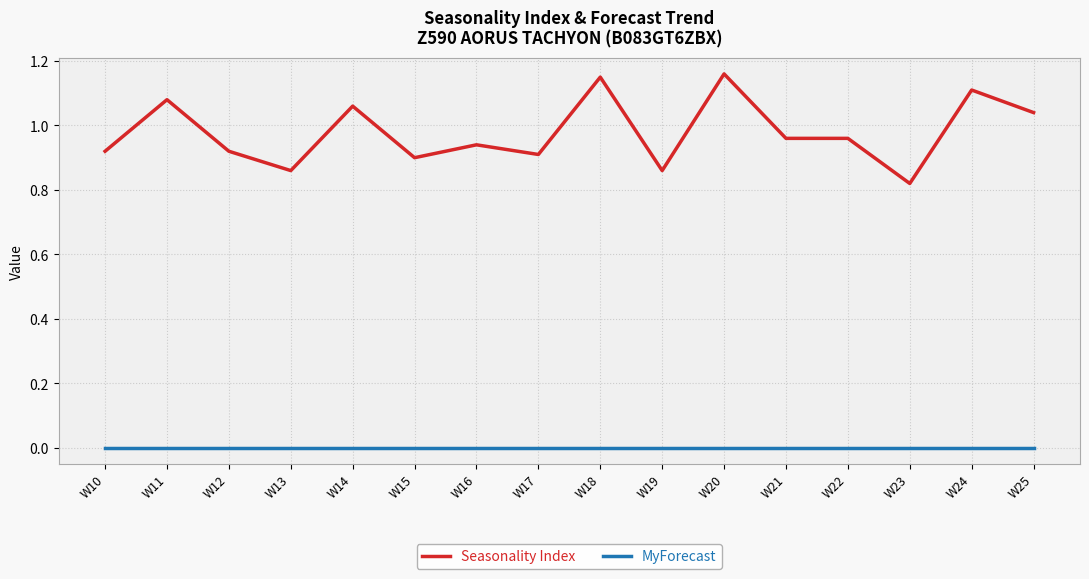

Which series has the largest range (max minus min)?

Seasonality Index